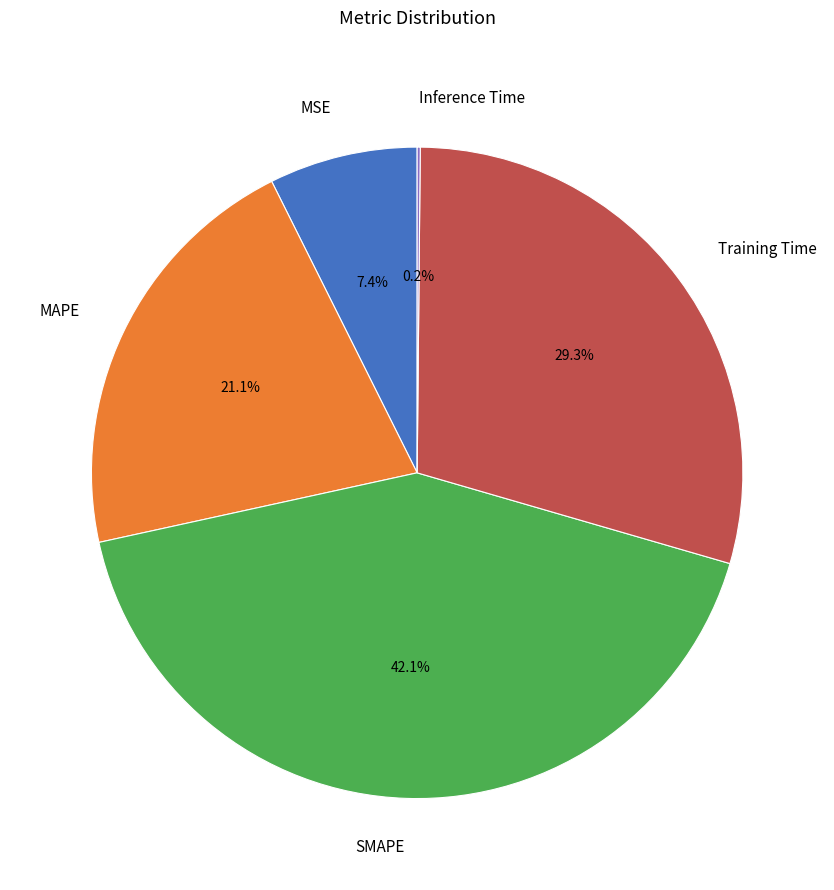

What is the largest slice in the pie chart?

SMAPE